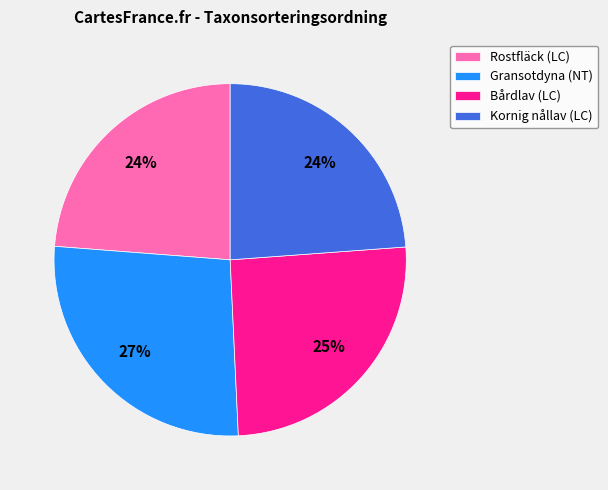

What is the largest slice in the pie chart?

Gransotdyna (NT)